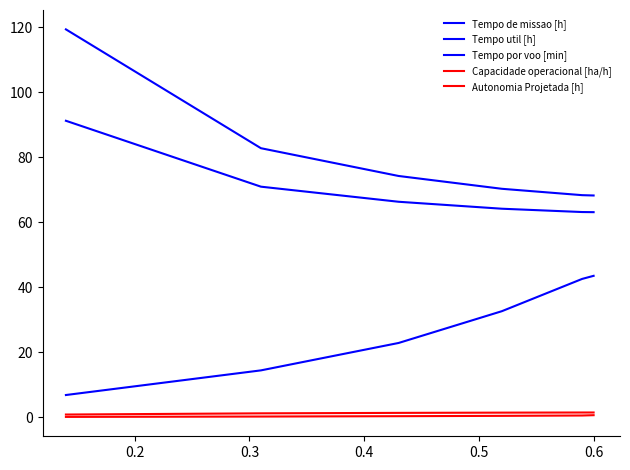

What is the value of the Tempo util [h] point at the 2nd from the left?

70.9